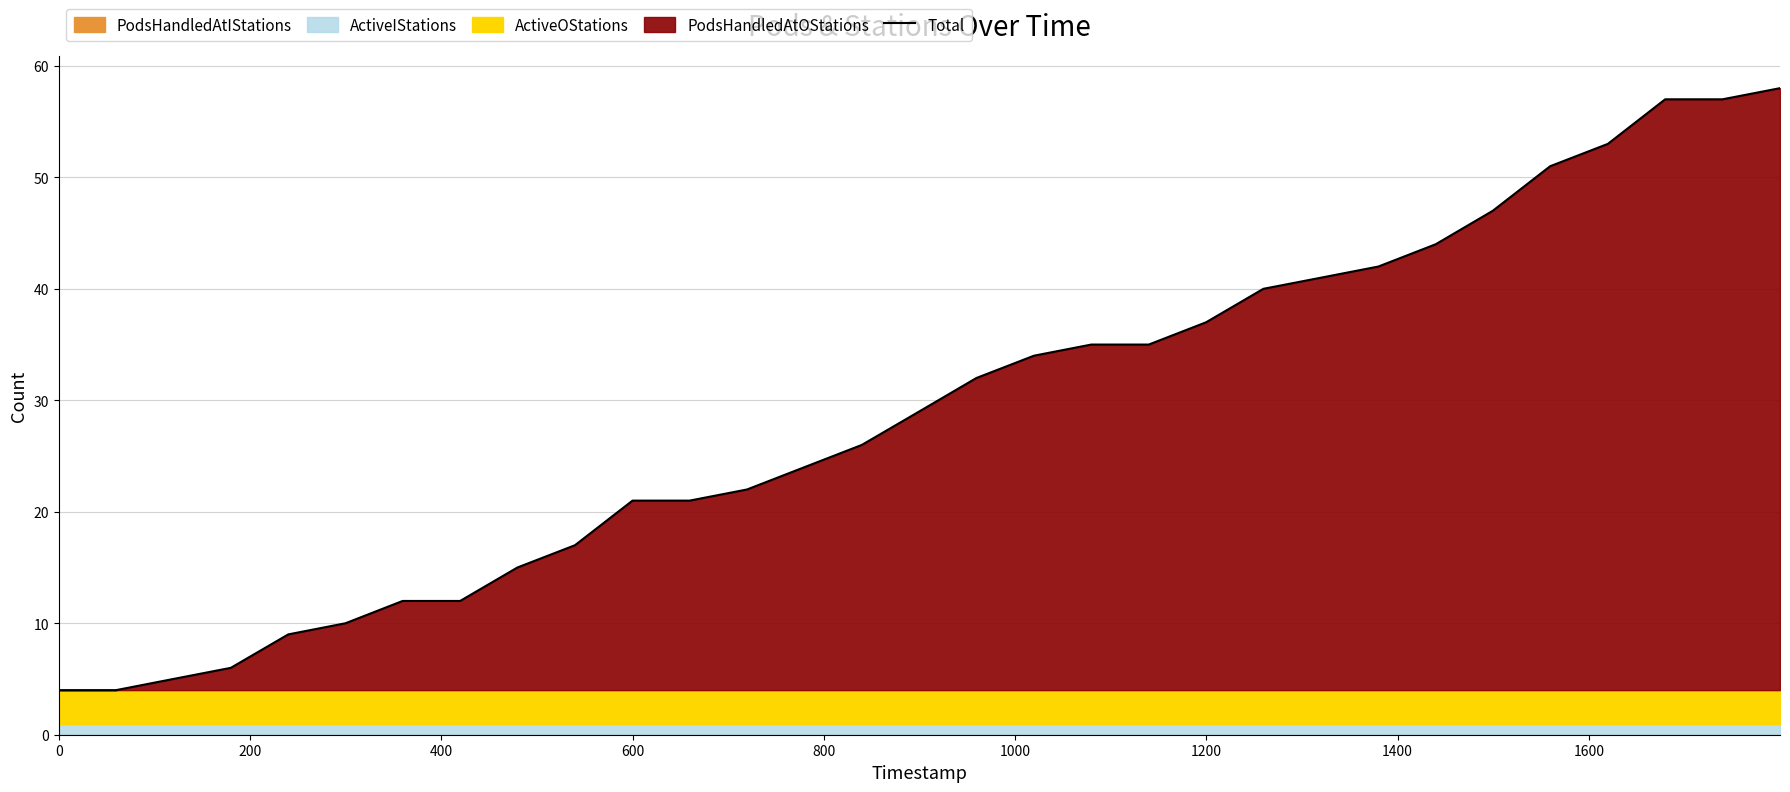

What is the difference between the second highest and minimum values?

53